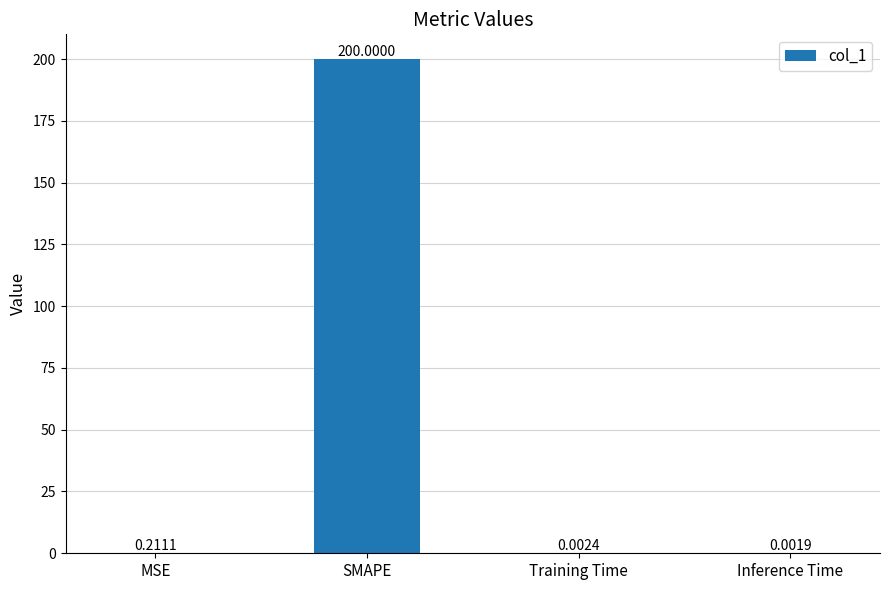

At which label is the value closest to 100?

MSE